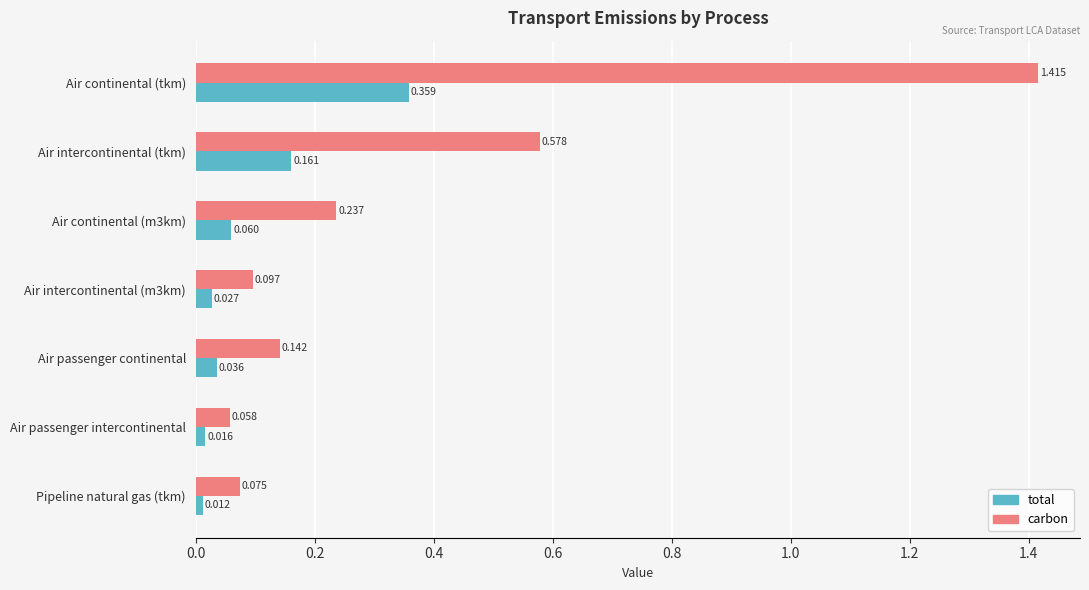

At which category is the sum across all series the highest?

Air continental (tkm)